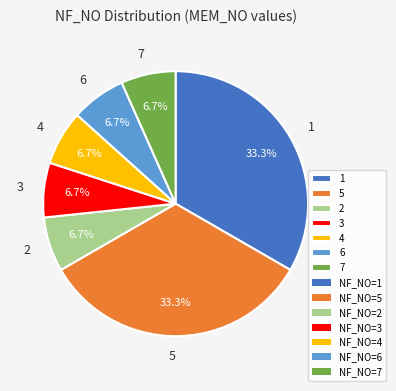

Do 3 and 6 together represent more than half of the pie?

No